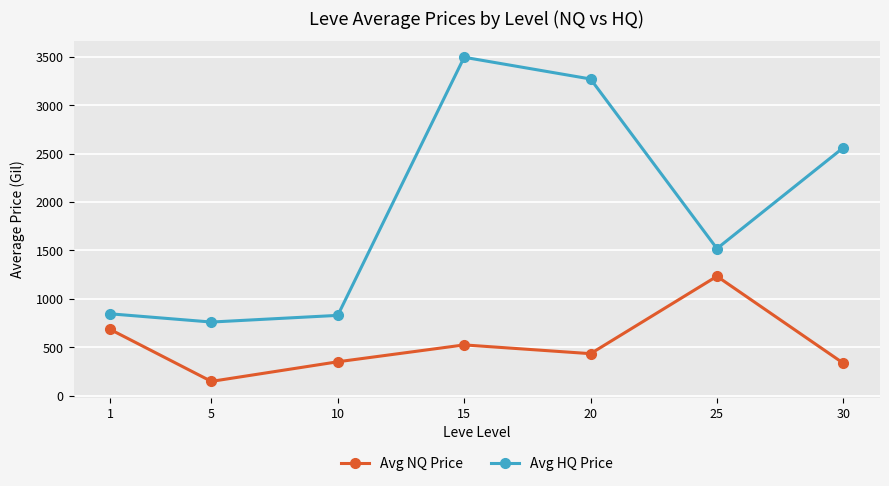

At which label is Avg NQ Price closest to 690?

1